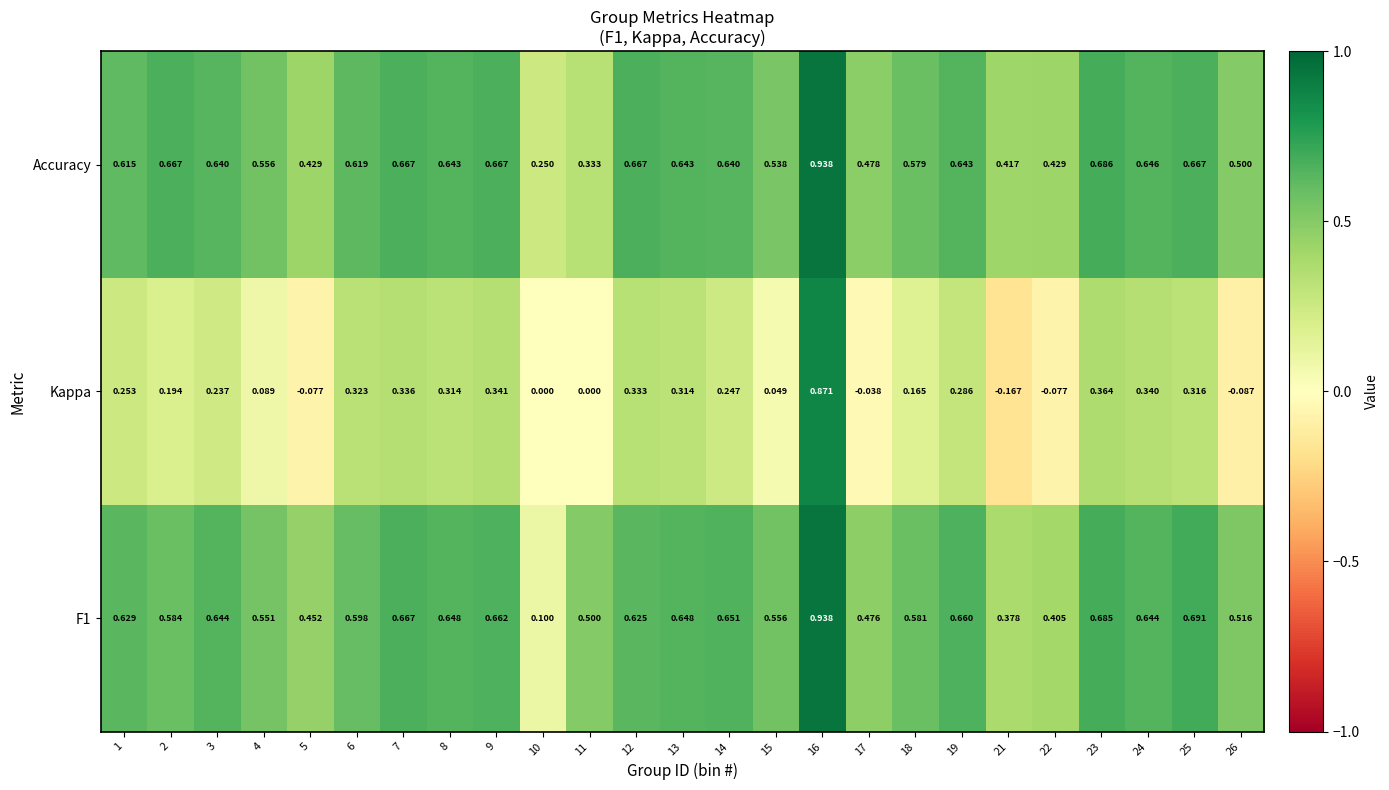

Which series has the largest total across all categories?

Accuracy